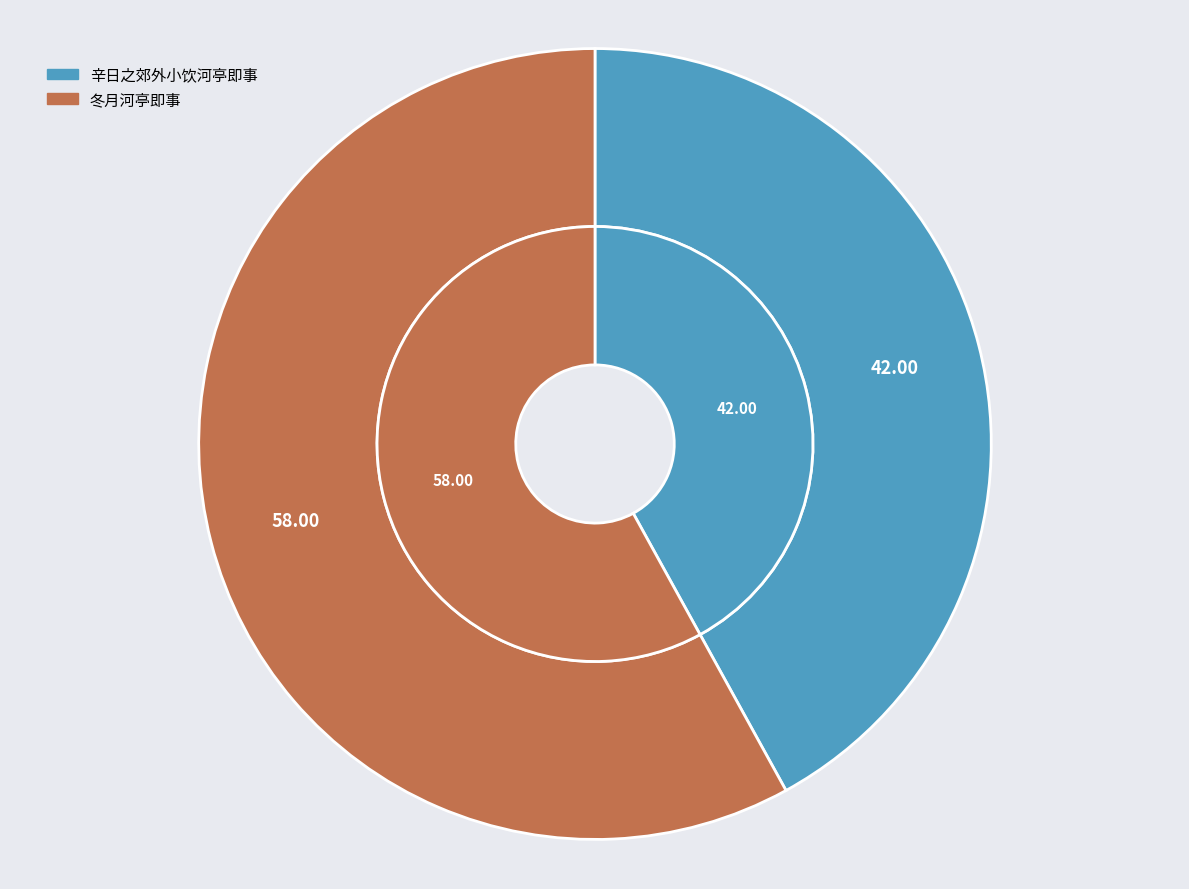

Does 冬月河亭即事 account for over 50% of the chart?

Yes